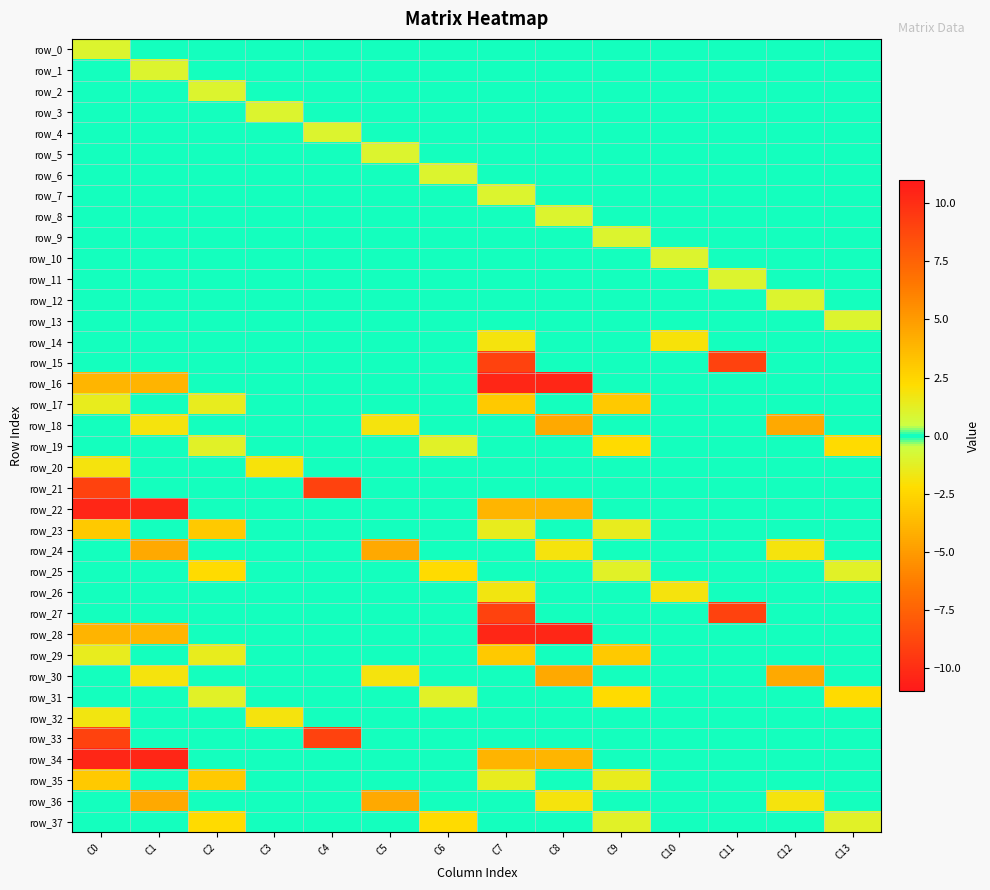

What is the difference between the highest and lowest values at C9?

6.1